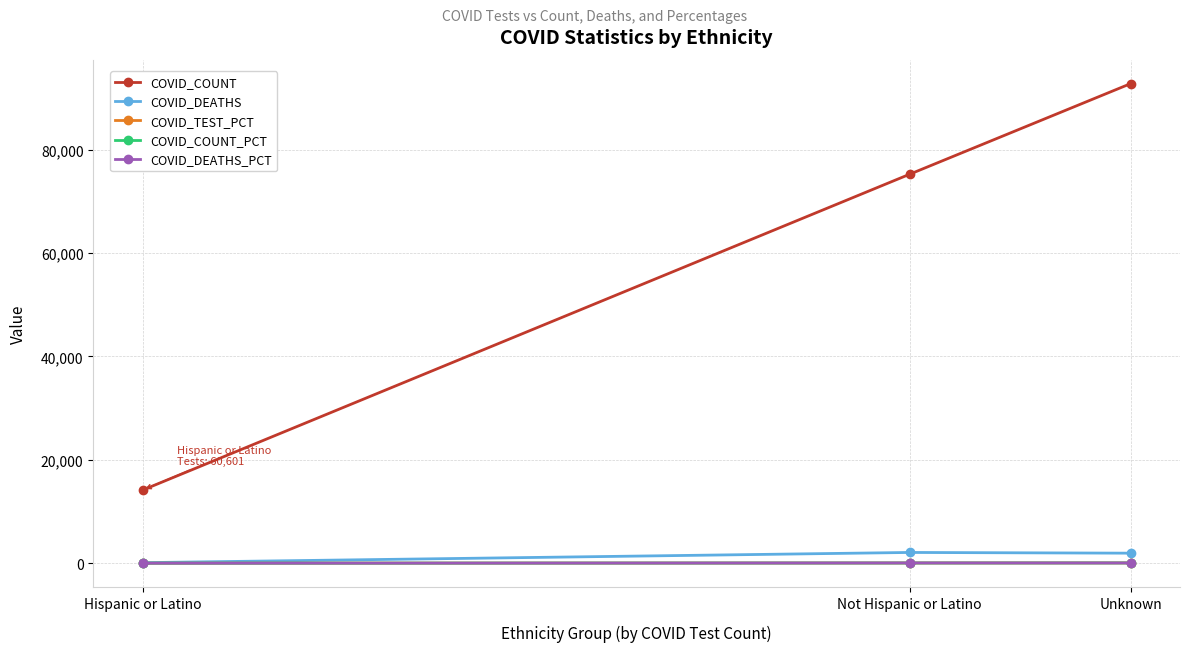

What is the label of the 2nd point from the right?

Not Hispanic or Latino